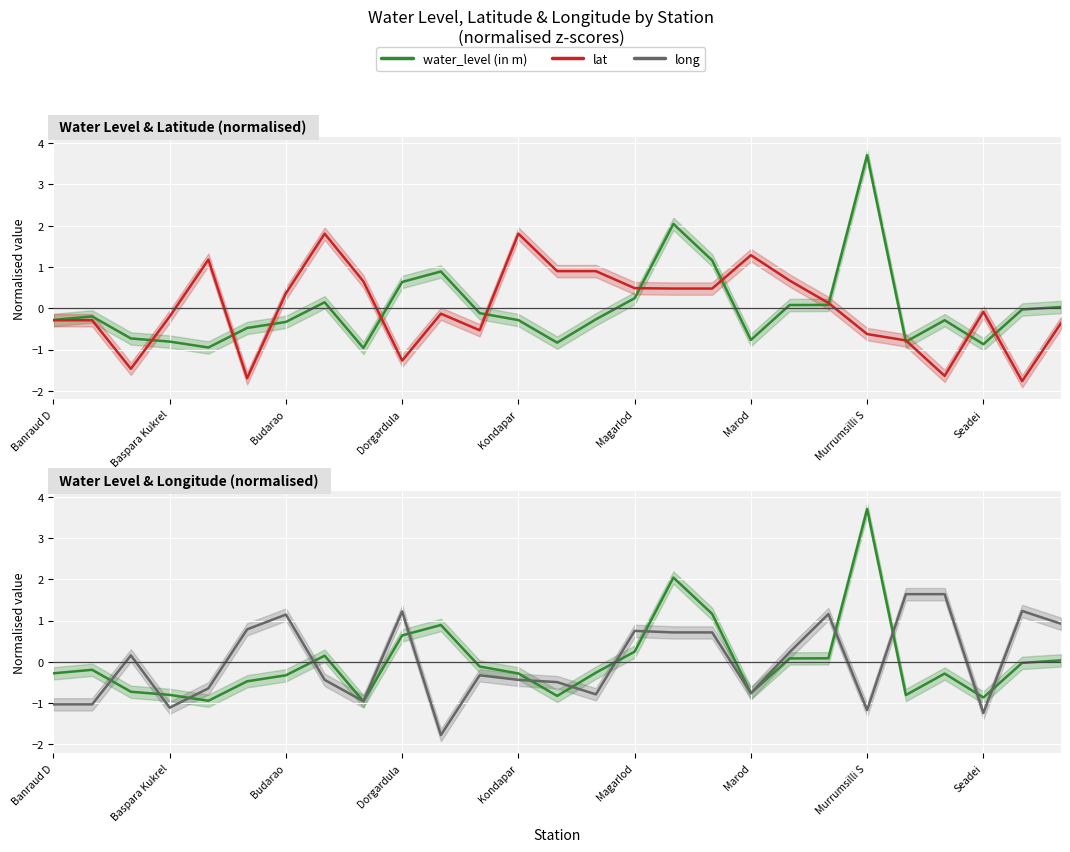

What is the total value across all series at 20?

1.4